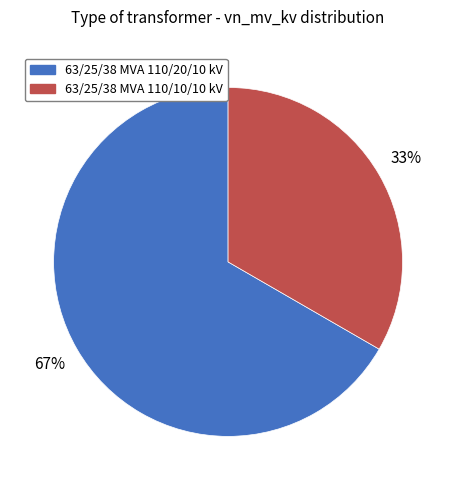

Is there any slice that represents more than half of the pie?

Yes